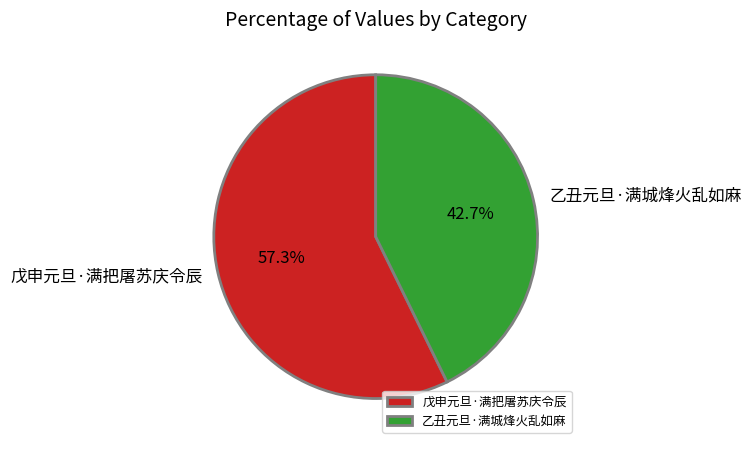

To the nearest percent, what is the difference between the largest and smallest slice percentages?

15%